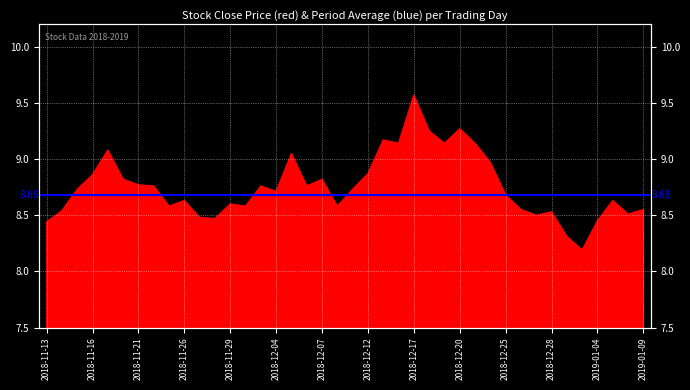

Rank the categories by value from highest to lowest.

2018-12-17, 2018-12-20, 2018-12-18, 2018-12-13, 2018-12-14, 2018-12-19, 2018-12-21, 2018-11-19, 2018-12-05, 2018-12-24, 2018-12-12, 2018-11-16, 2018-11-20, 2018-12-07, 2018-11-21, 2018-11-22, 2018-12-03, 2018-12-06, 2018-11-15, 2018-12-11, 2018-12-04, 2018-12-25, 2018-11-26, 2019-01-07, 2018-11-29, 2018-11-23, 2018-11-30, 2018-12-10, 2018-12-26, 2019-01-09, 2018-11-14, 2018-12-28, 2019-01-08, 2018-12-27, 2018-11-27, 2018-11-28, 2019-01-04, 2018-11-13, 2019-01-02, 2019-01-03